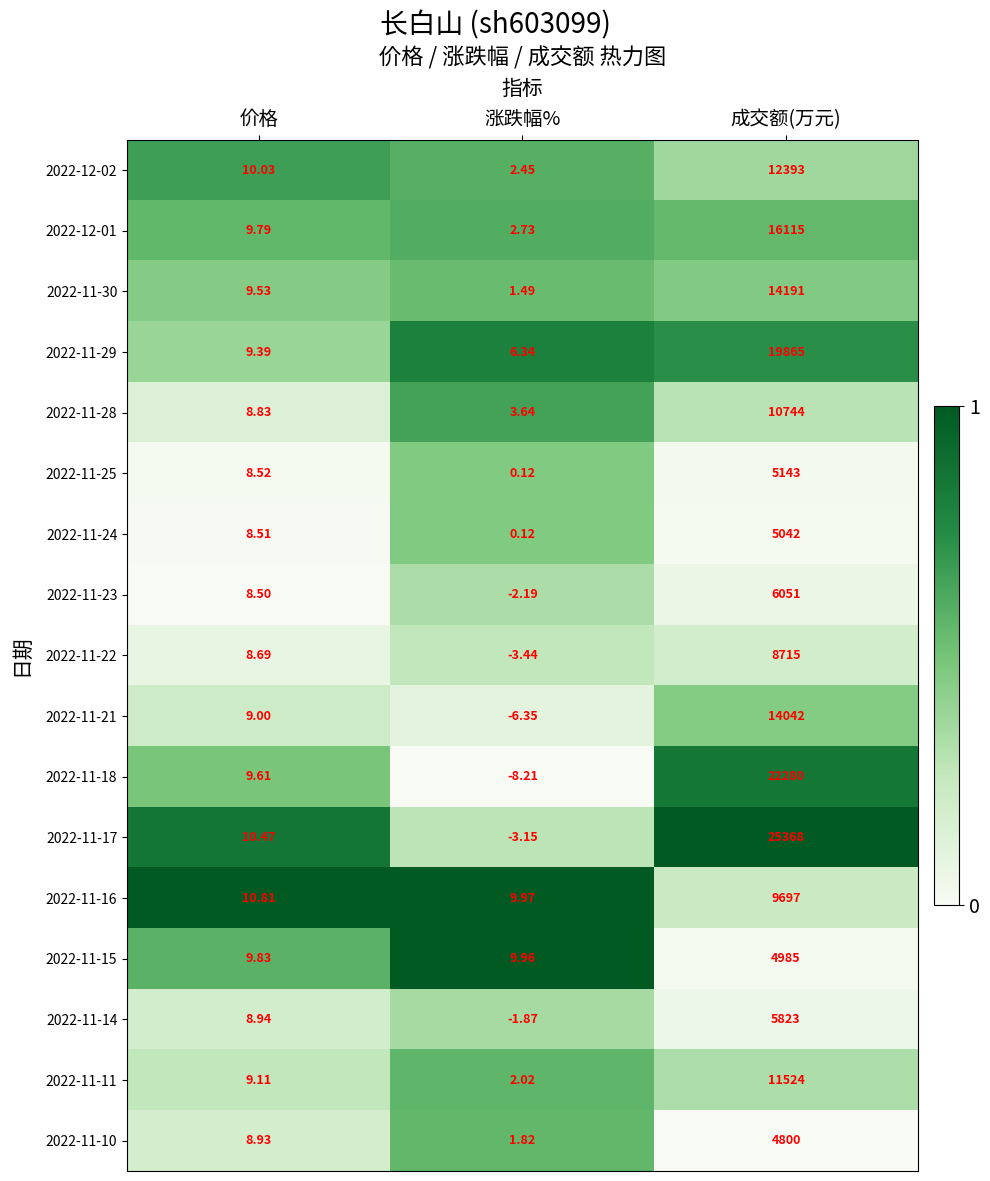

Count the number of categories in the chart.

3